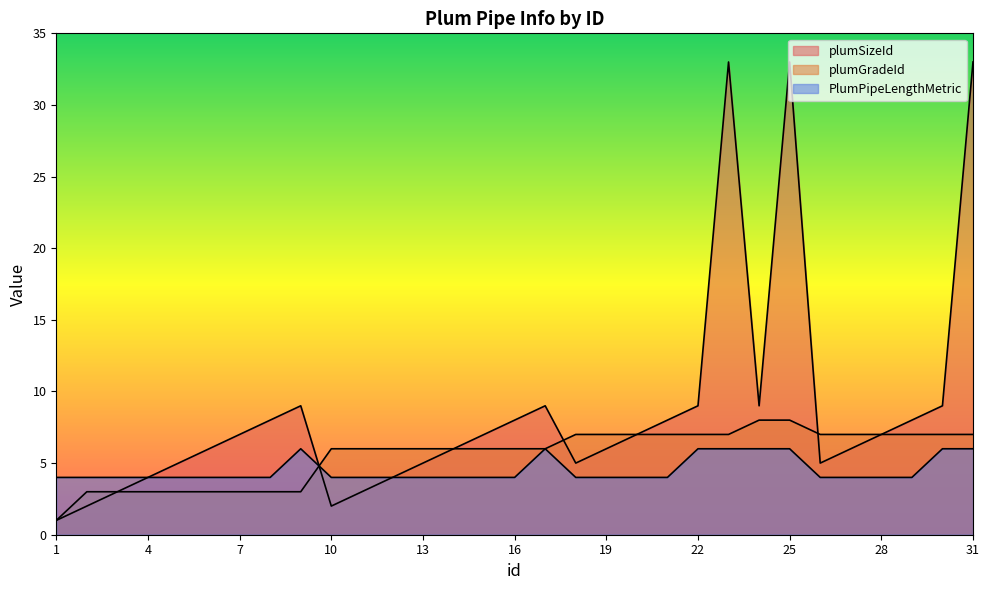

List the series in order of their overall mean, highest first.

plumSizeId, plumGradeId, PlumPipeLengthMetric